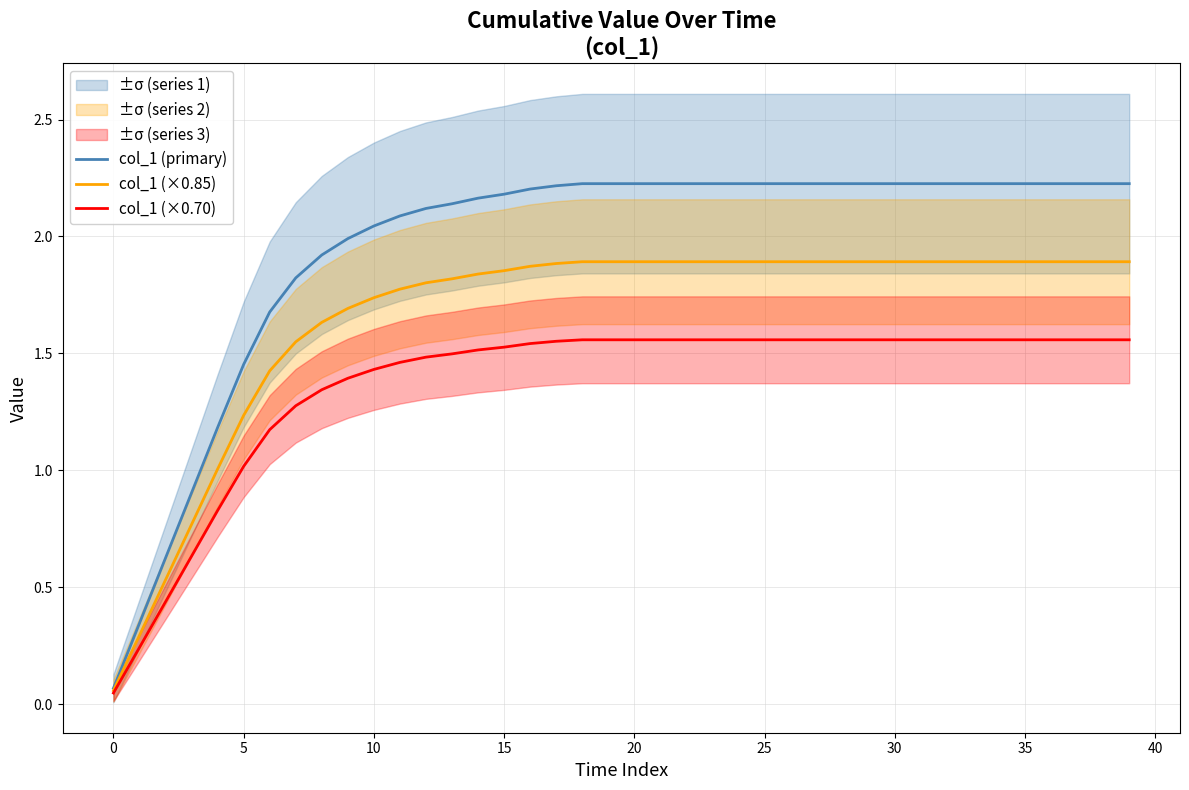

The value of col_1 (×0.70) at 20 is 2.6. True or false?

False